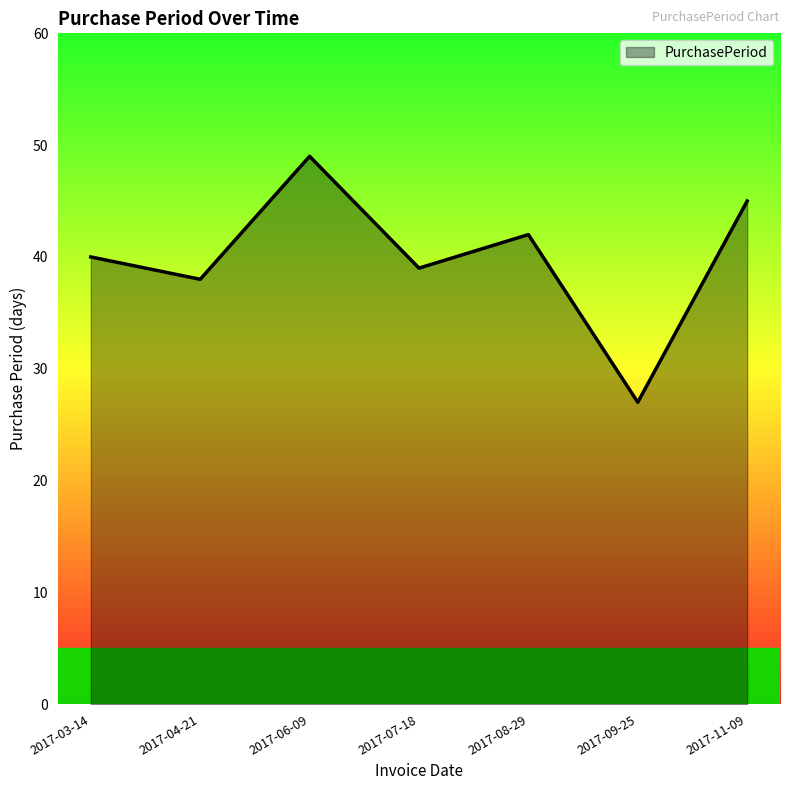

Is it true that the value at 2017-07-18 is 39?

True